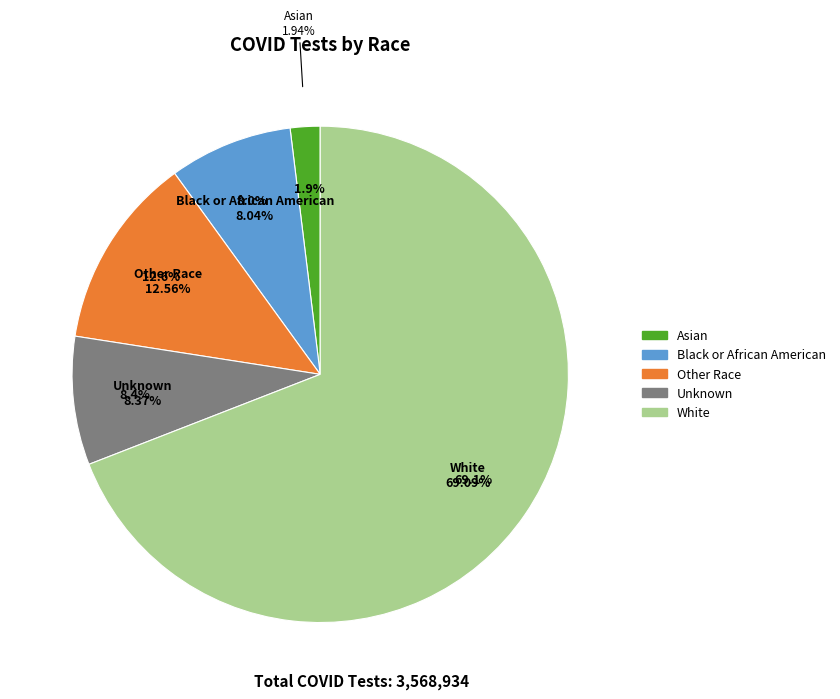

Is there a majority slice in this chart?

Yes